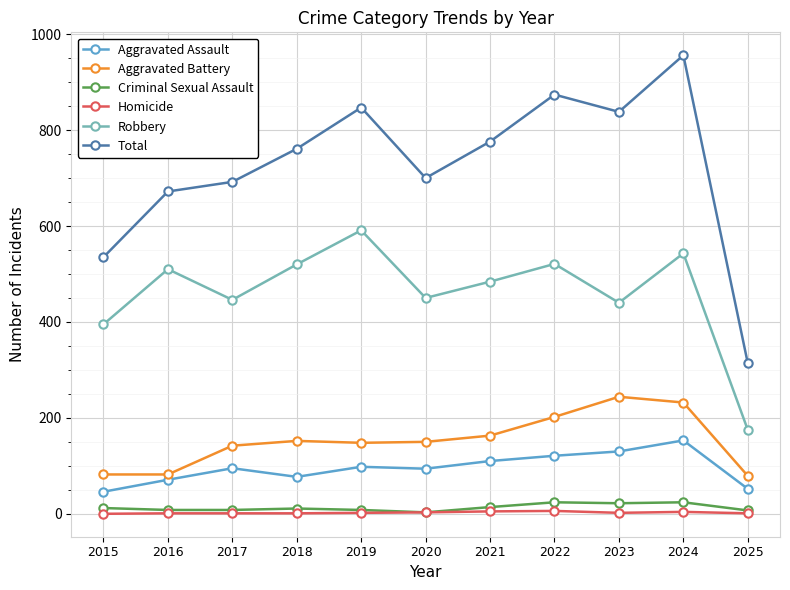

What is the minimum value for Robbery?

175